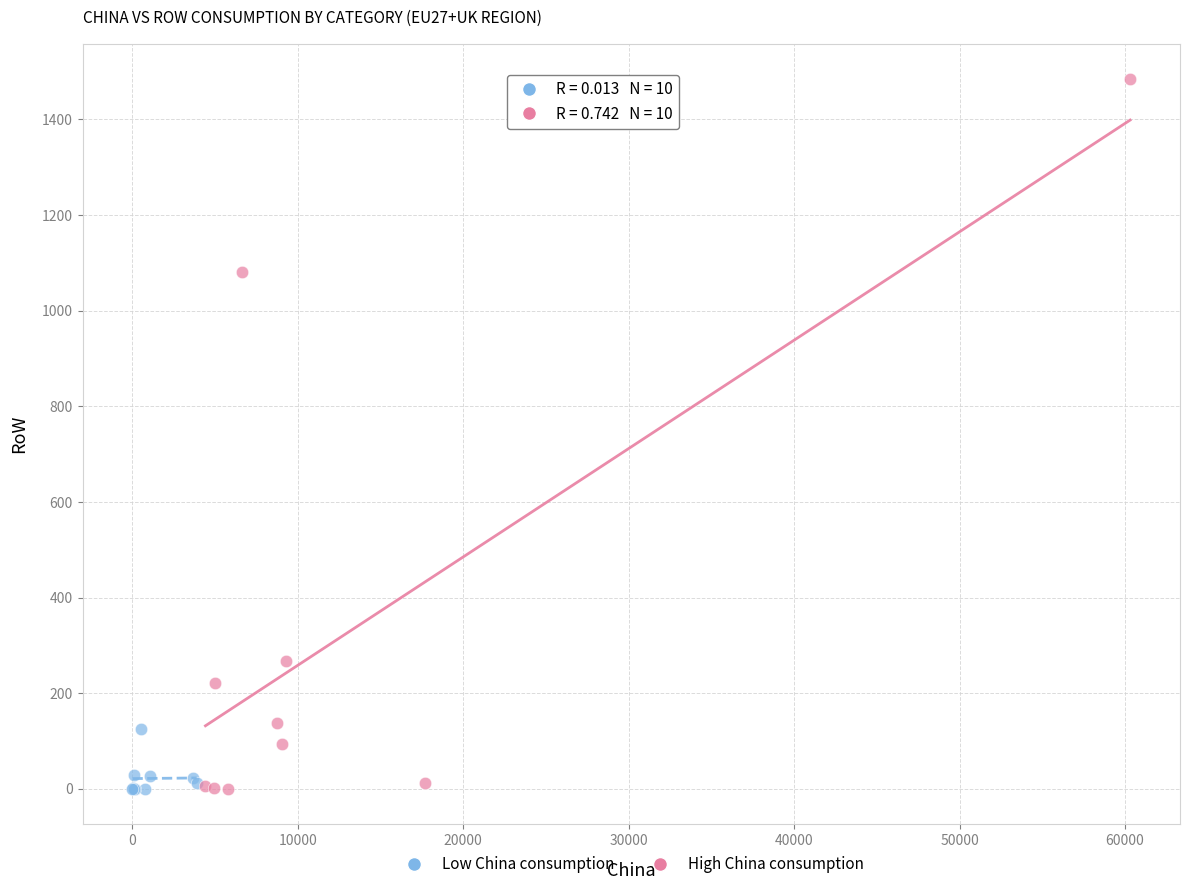

Which series reaches the maximum Y coordinate?

High China consumption